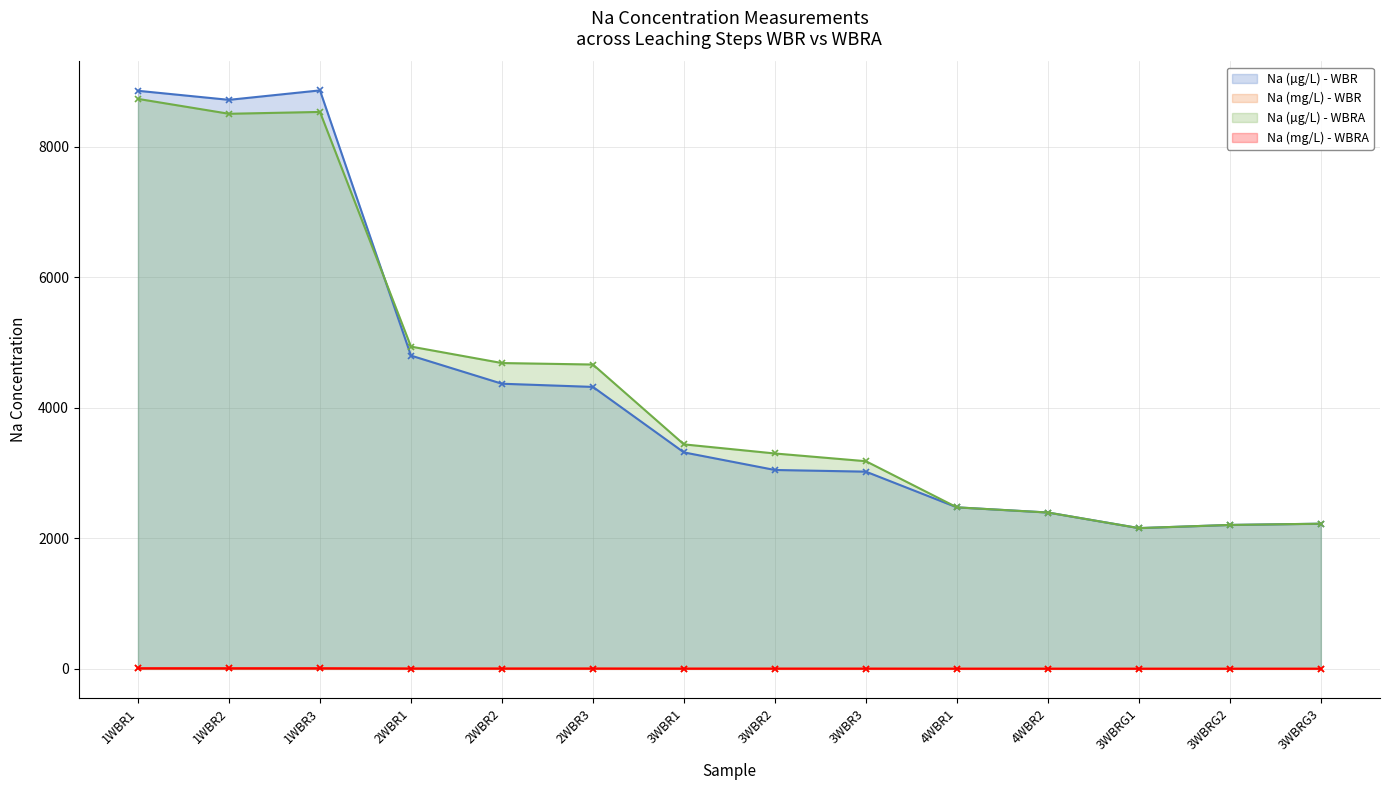

The value of Na (mg/L) - WBR at 4WBR1 is 2.5. True or false?

True